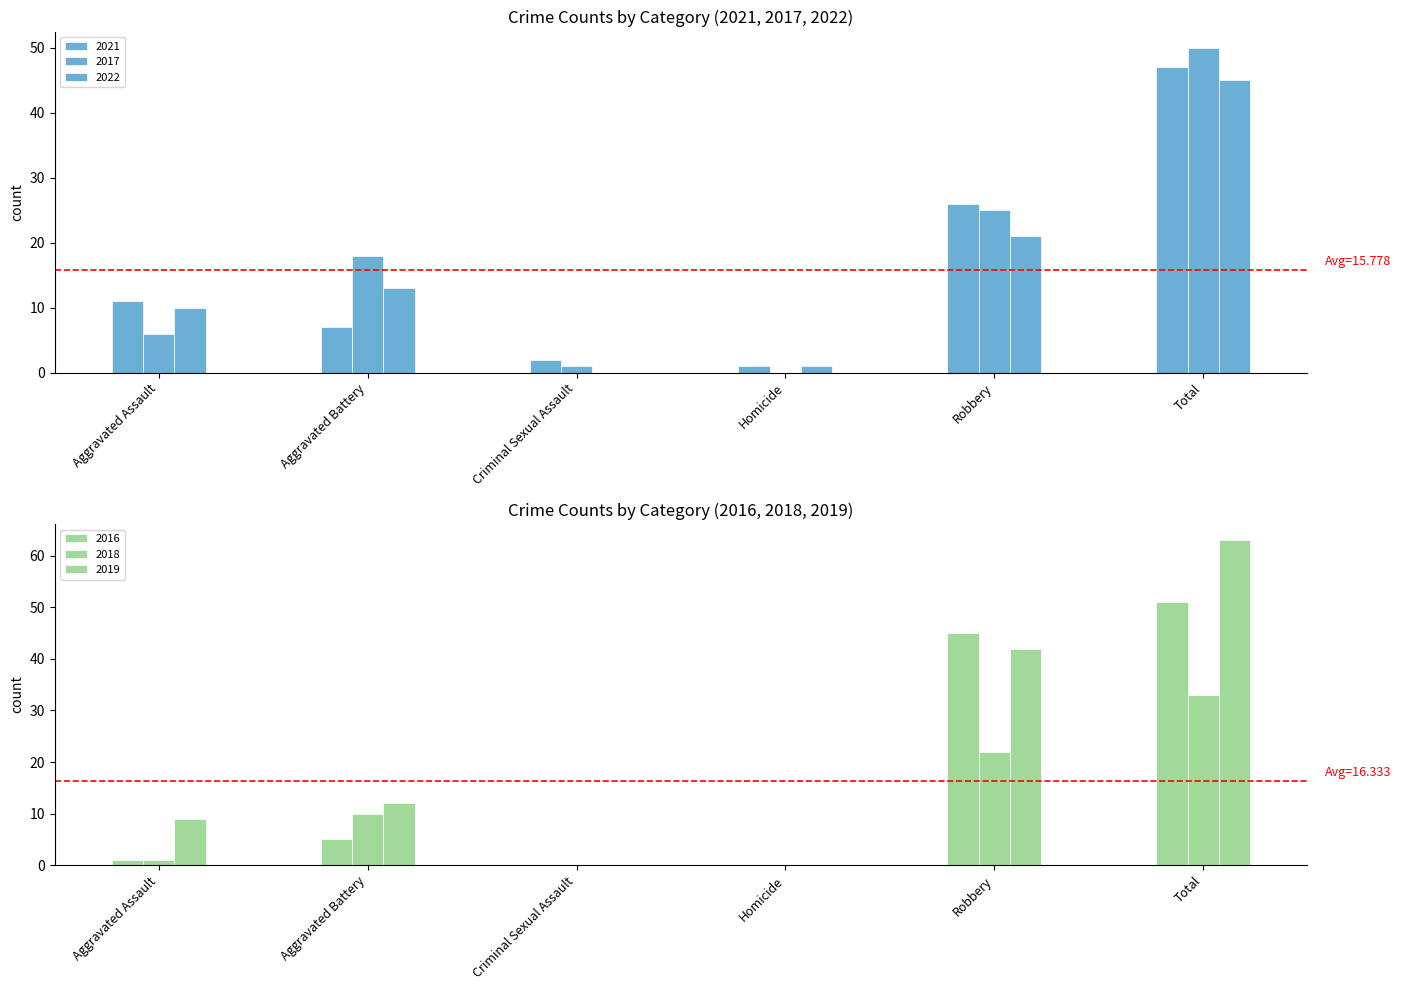

Which label corresponds to the largest value in the chart?

Total